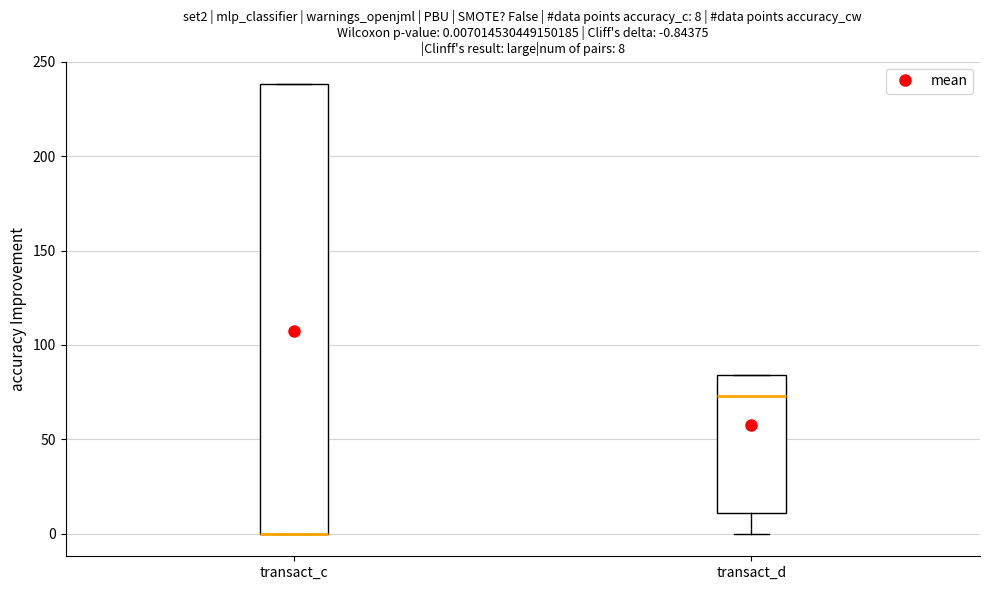

Comparing the boxes themselves (not the whiskers), which one is the tallest?

transact_c